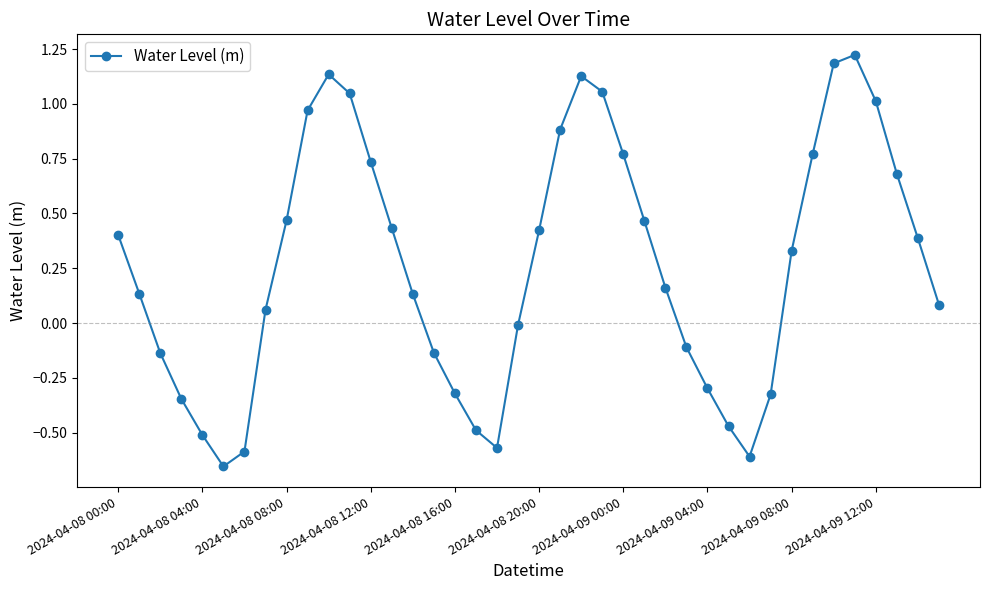

Does the chart display data point markers on the line(s)?

Yes